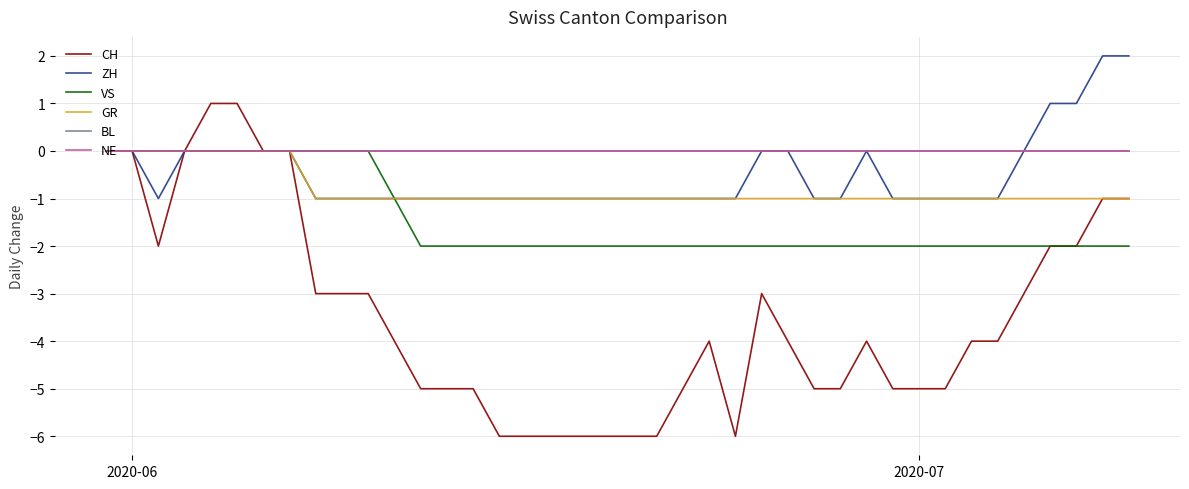

How many lines are shown in the chart?

6